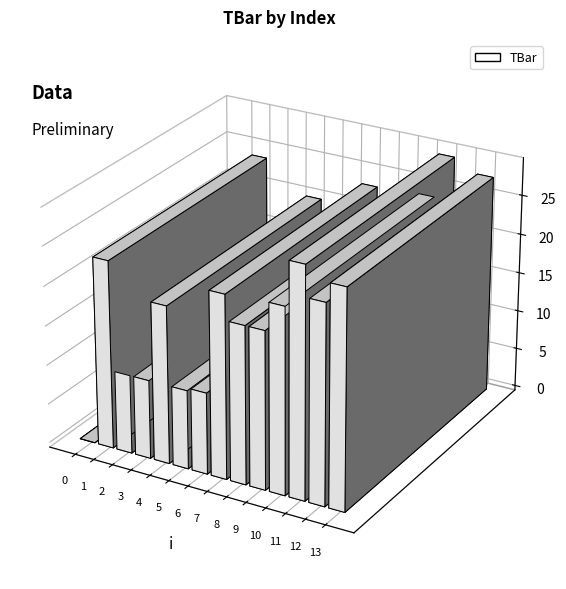

Reading right to left, what are all the values shown in this chart?

27.7	25.2	29.2	23.6	20.0	20.0	23.2	10.3	10.0	20.0	10.0	10.0	23.8	0.0